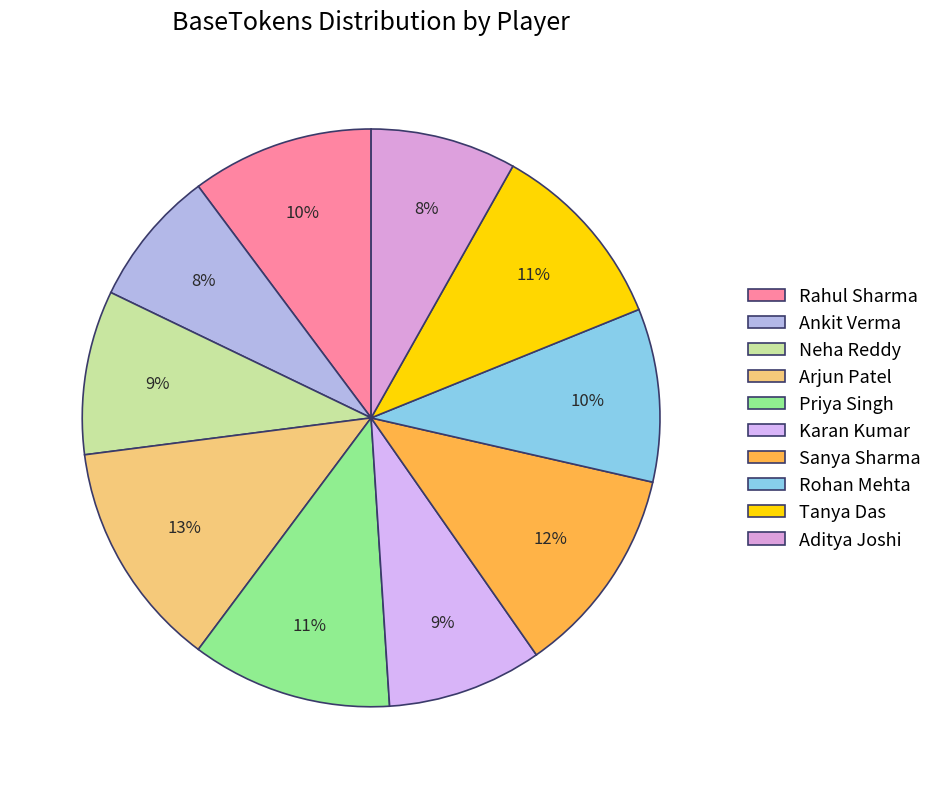

Which slice is the largest?

Arjun Patel